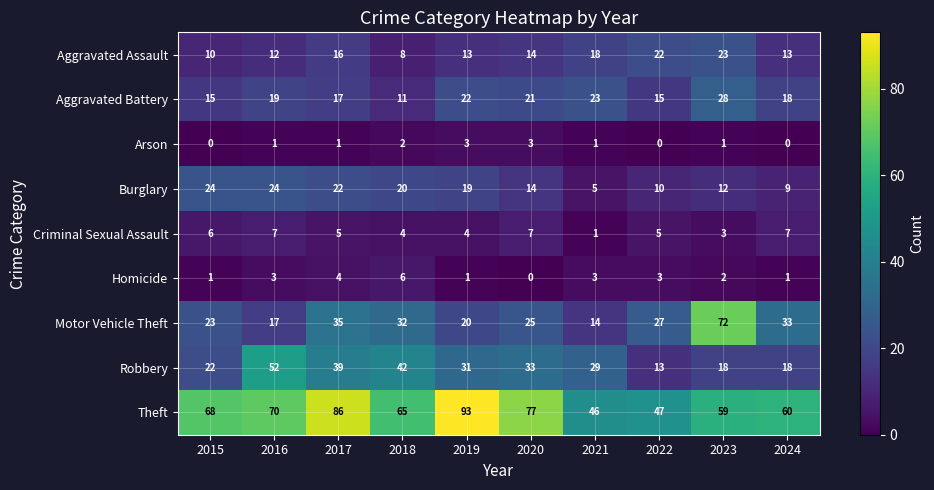

Rank the categories by Motor Vehicle Theft value from lowest to highest.

2021, 2016, 2019, 2015, 2020, 2022, 2018, 2024, 2017, 2023